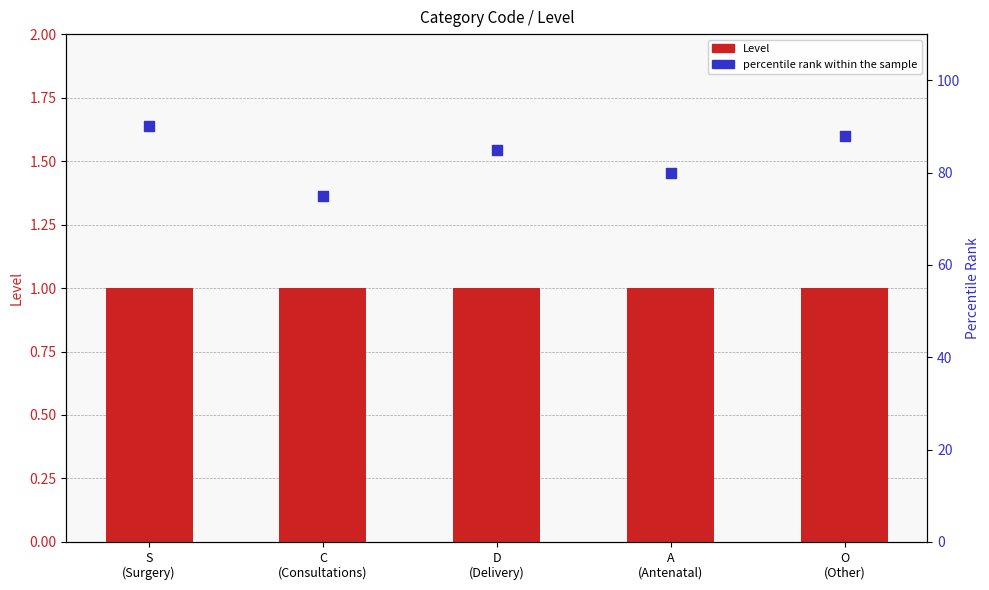

What are all the series names shown in the legend?

Level, percentile rank within the sample